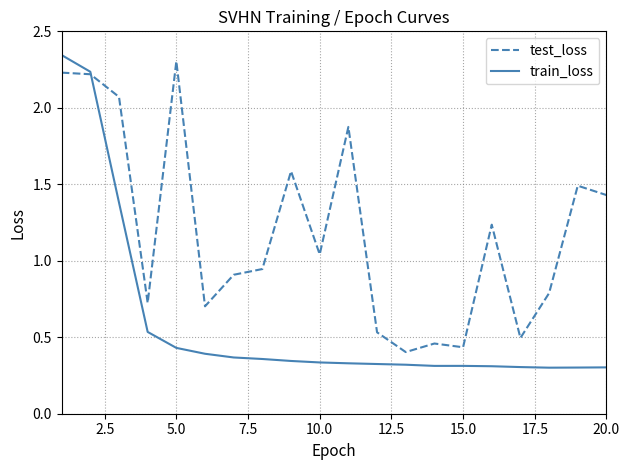

Which series has the largest range (max minus min)?

train_loss